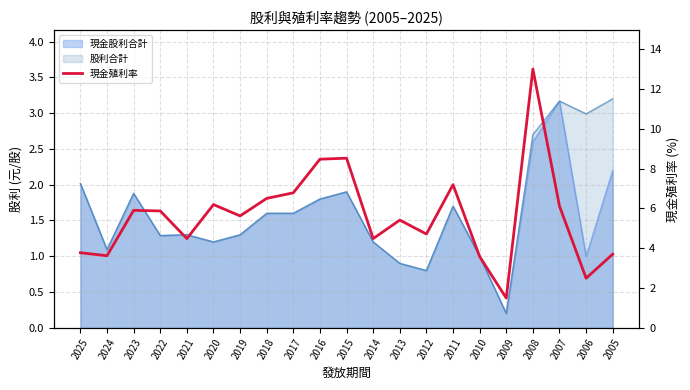

Where is the data nearest to the value 7?

2011